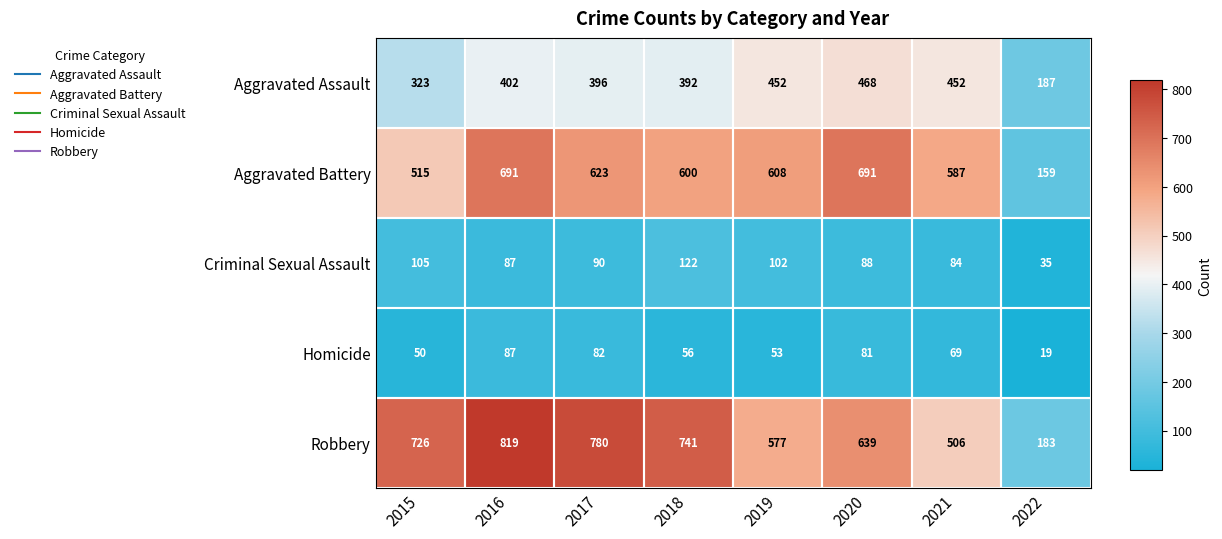

What is the greatest value displayed?

819